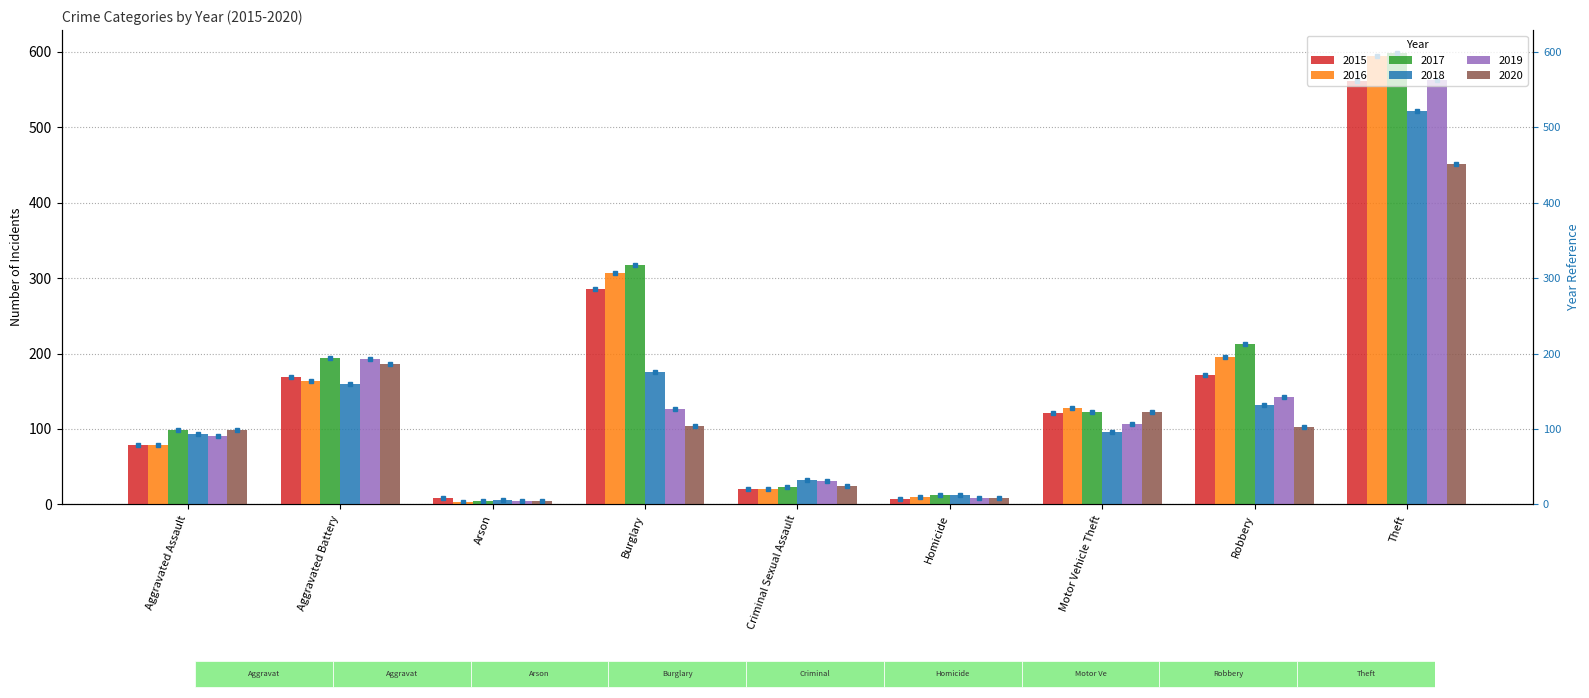

Reading left to right, what are all the values shown in this chart?

2015: 79	169	8	286	21	7	121	172	561
2016: 79	164	3	307	20	10	128	196	594
2017: 99	194	4	318	23	13	122	213	599
2018: 93	160	6	176	33	12	96	132	521
2019: 91	193	4	127	31	8	107	143	563
2020: 99	186	5	104	24	9	123	102	452